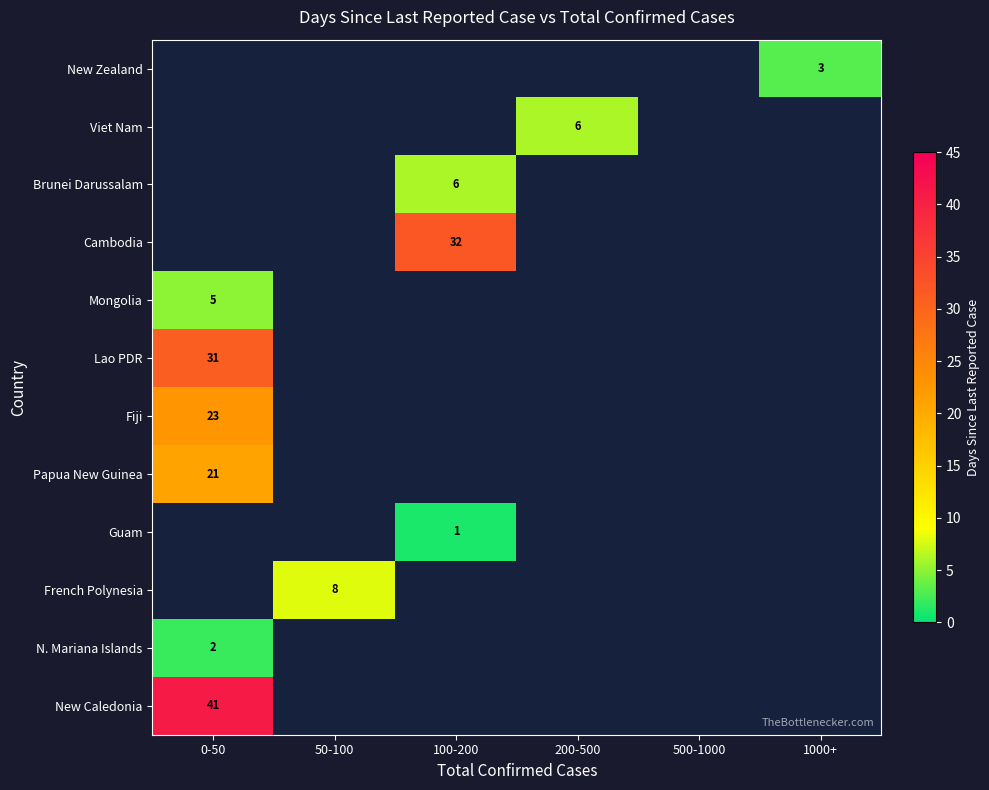

Is the value of Lao PDR at 0-50 greater than the value of Viet Nam at 200-500?

Yes